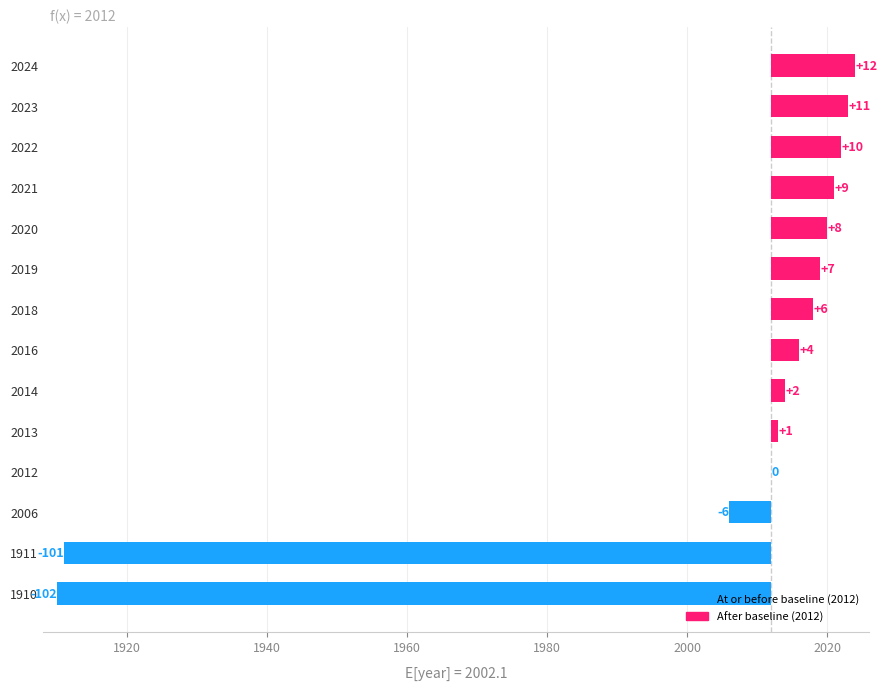

Between 2012 and 2020, which is larger?

2020